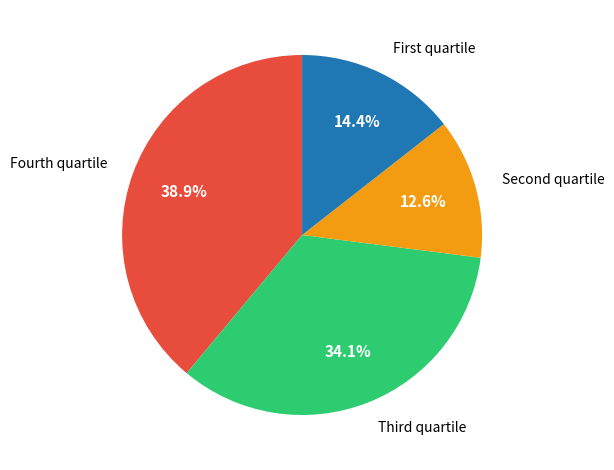

Which slice is the smallest?

Second quartile